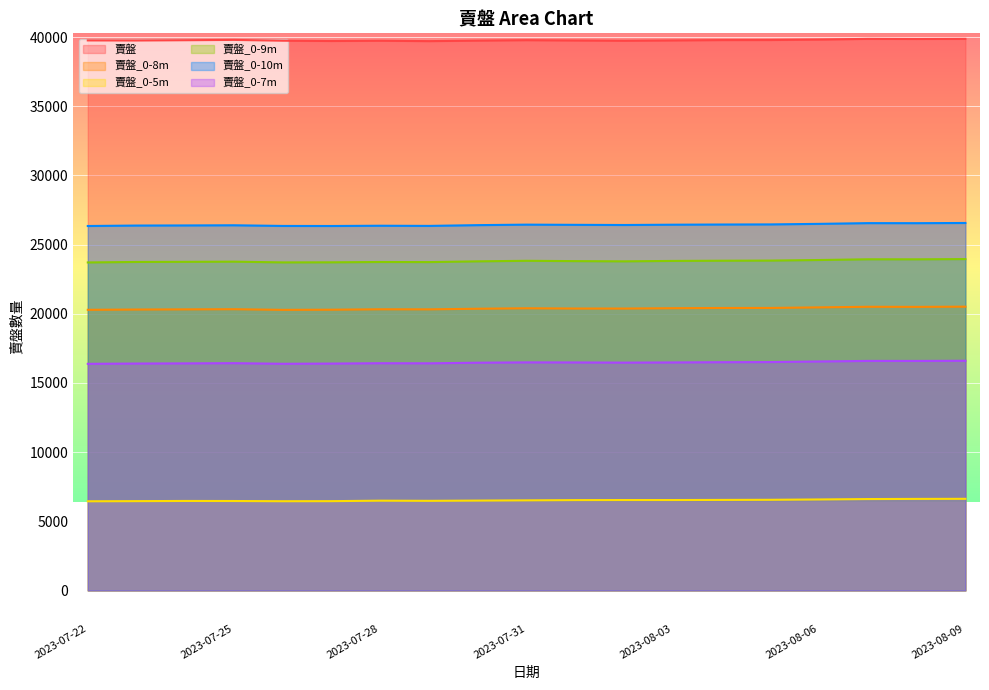

Rank the series by their maximum value, from highest to lowest.

賣盤, 賣盤_0-10m, 賣盤_0-9m, 賣盤_0-8m, 賣盤_0-7m, 賣盤_0-5m